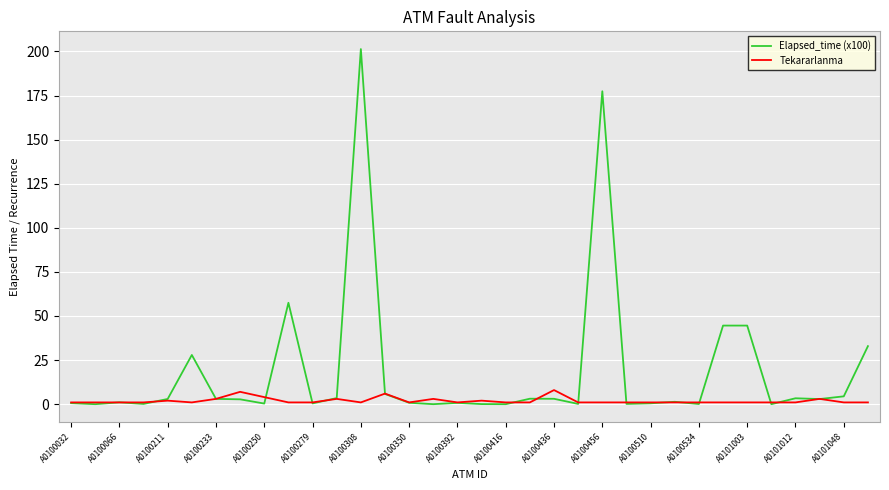

List the series in order of their peak value, highest first.

Elapsed_time (x100), Tekararlanma